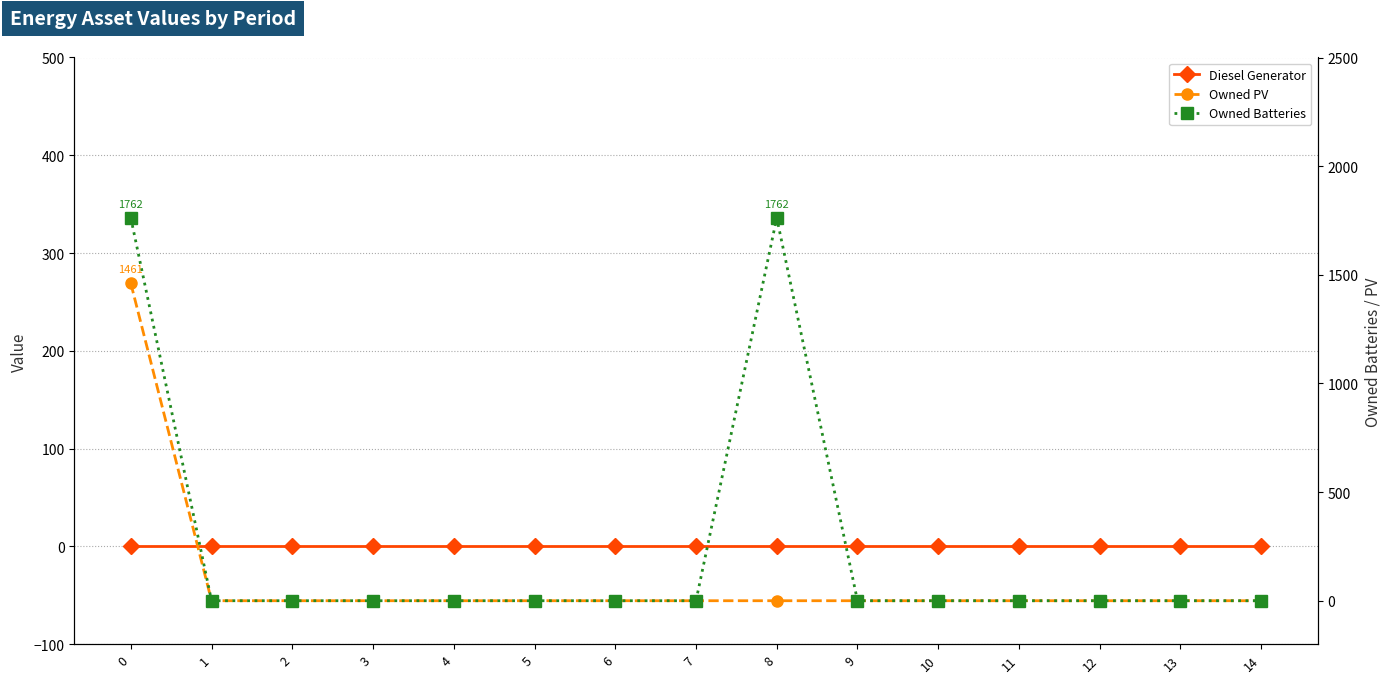

How many series are shown in this chart?

3